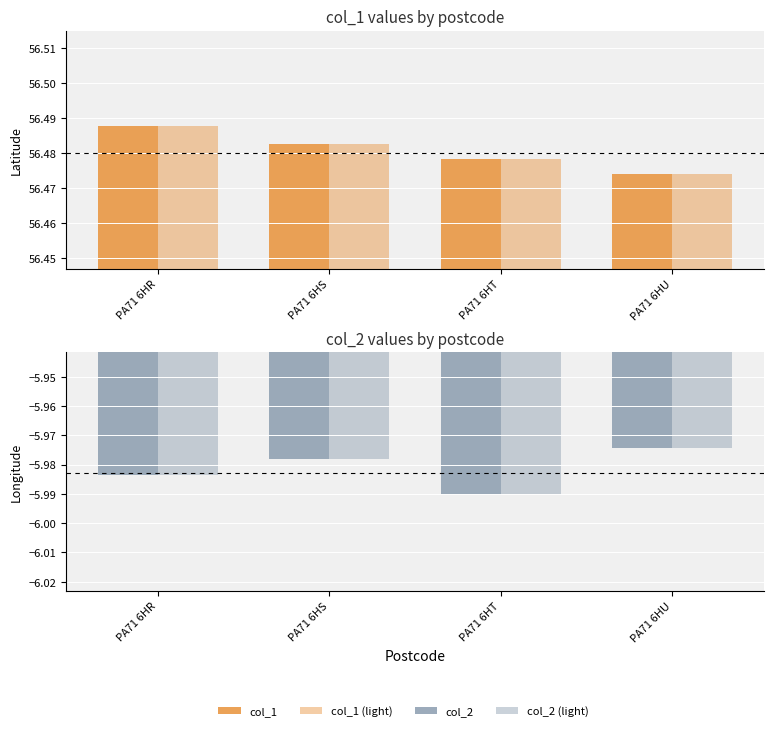

At which category is the sum across all series the highest?

PA71 6HS